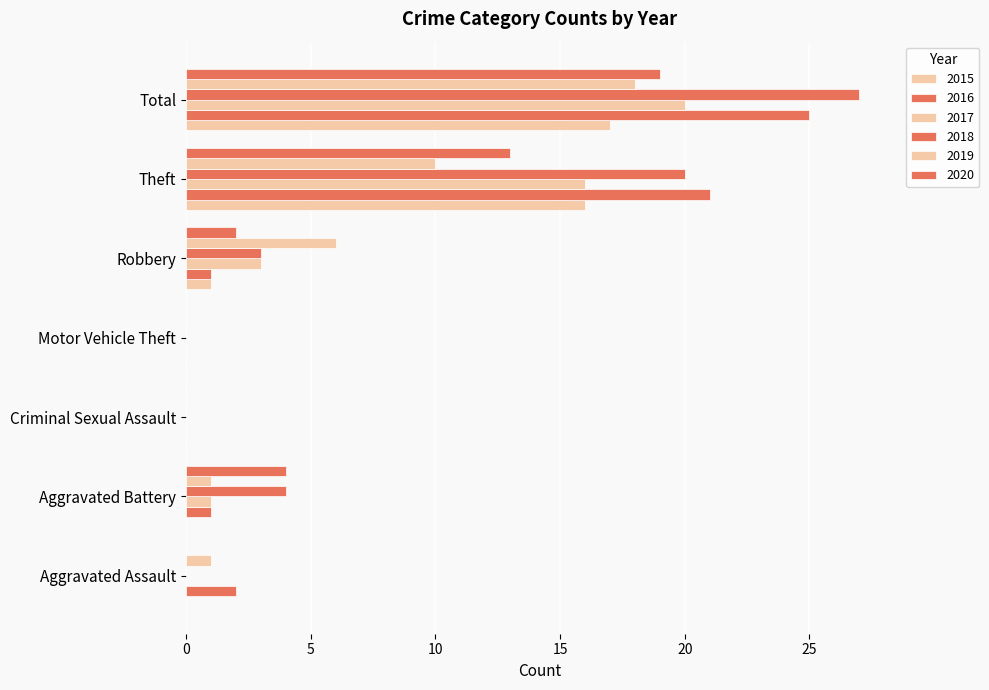

What position from the right is Motor Vehicle Theft?

4